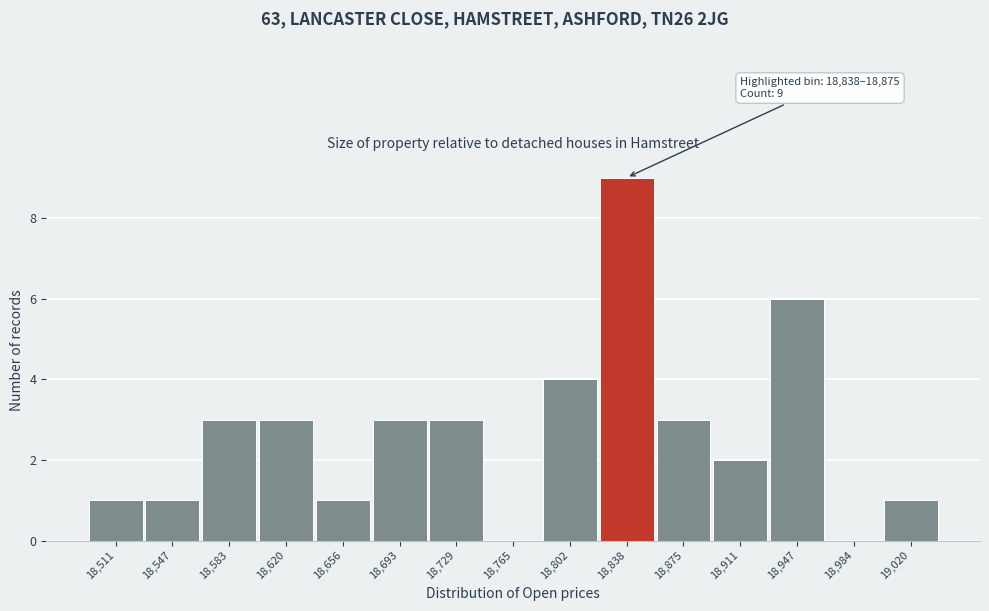

Reading right to left, extract all data points from this chart.

19,020=1	18,984=0	18,947=6	18,911=2	18,875=3	18,838=9	18,802=4	18,765=0	18,729=3	18,693=3	18,656=1	18,620=3	18,583=3	18,547=1	18,511=1